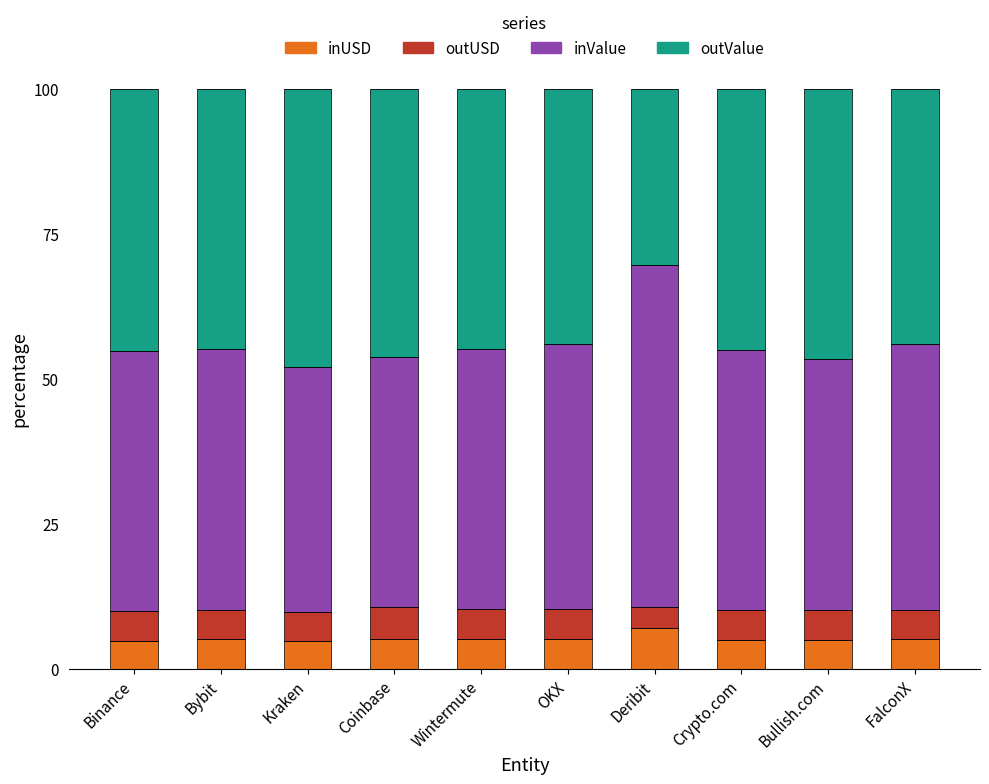

What value does the inUSD series have at Binance?

4.9